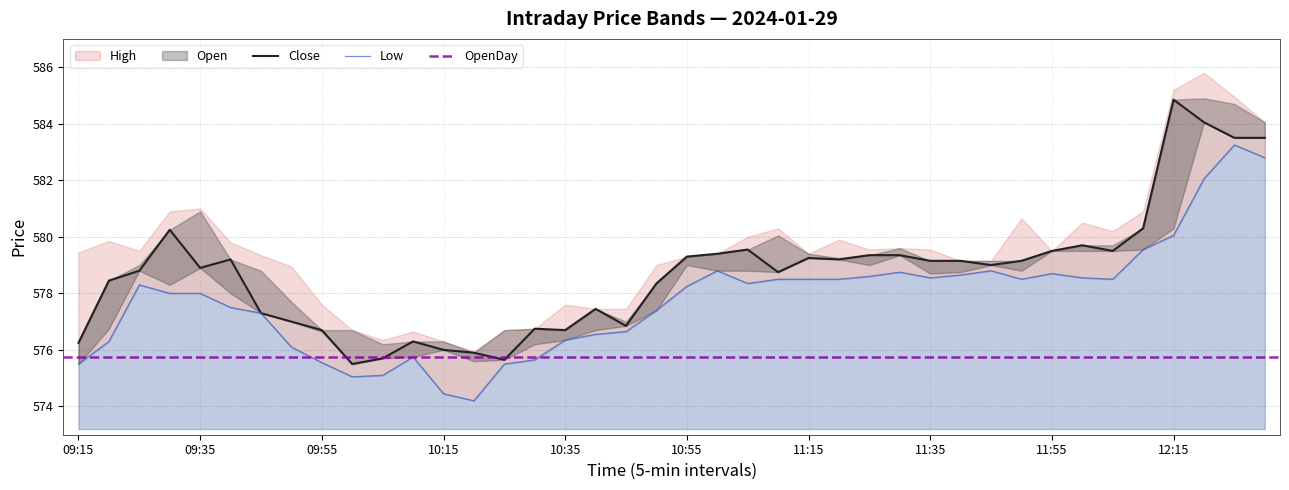

What is the average value of the Low series?

577.8